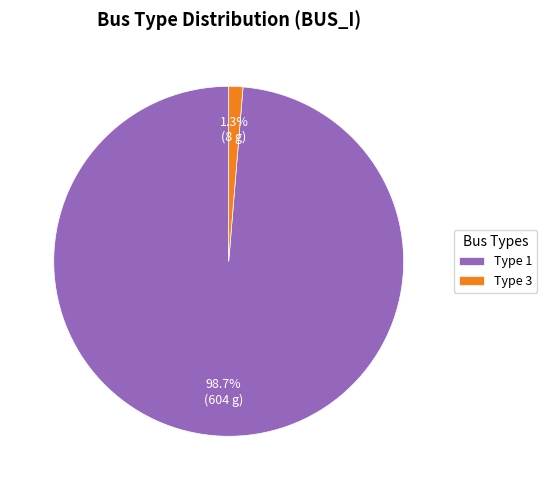

Is there a majority slice in this chart?

Yes